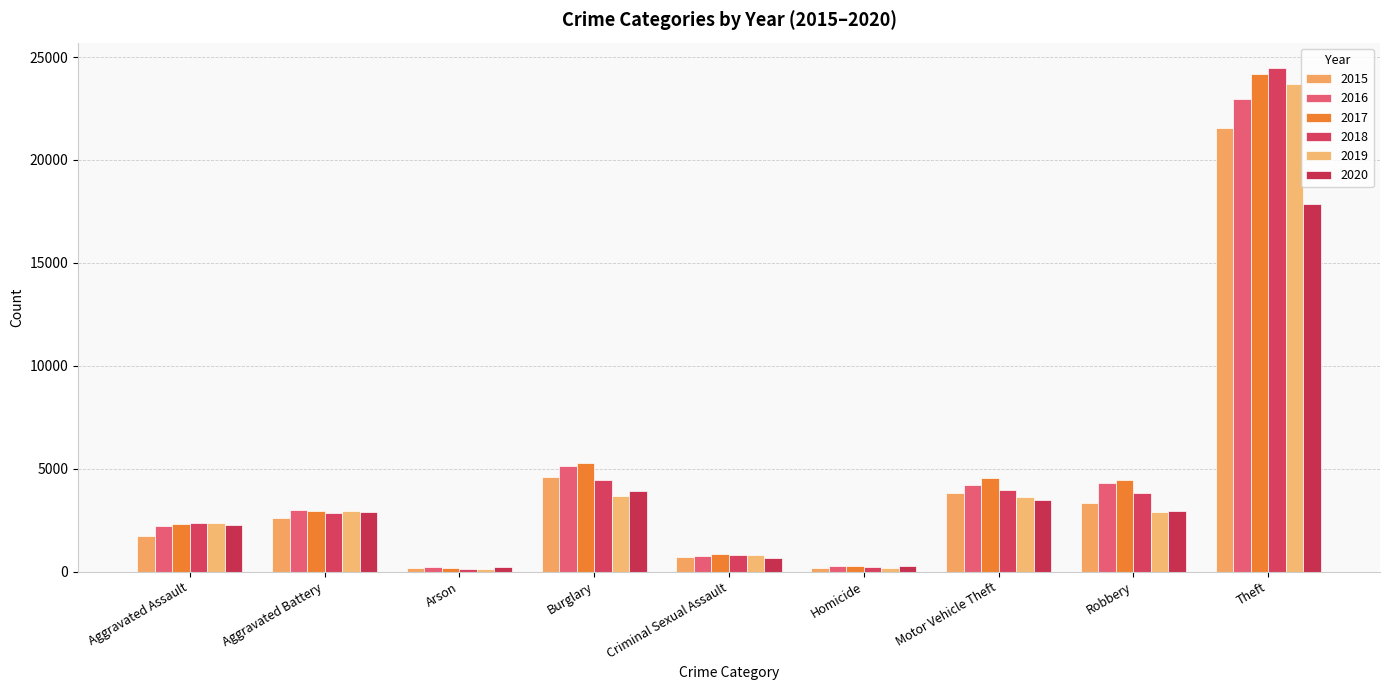

Does the chart contain any negative values?

No